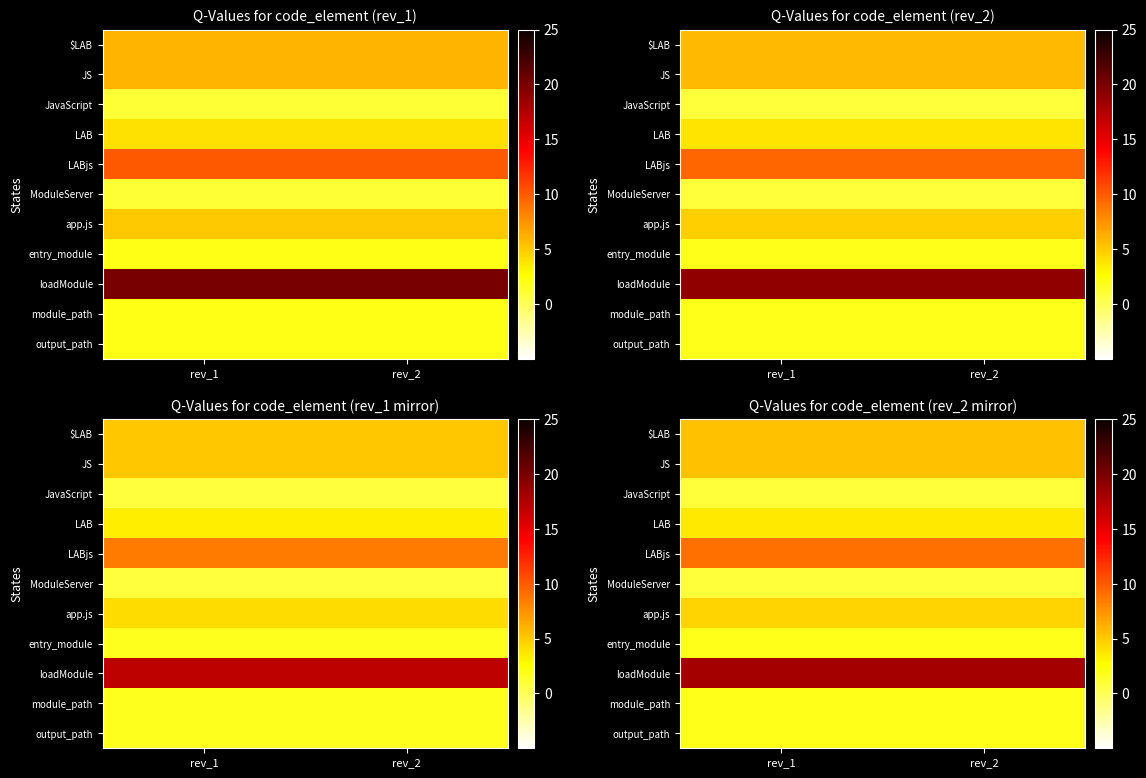

True or false: LAB has a value of 1.9 at rev_2.

False